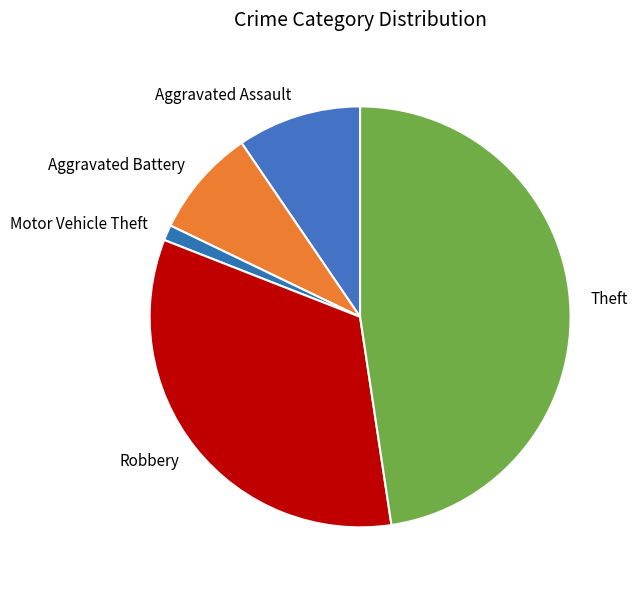

The Motor Vehicle Theft slice represents 12% of the pie. True or false?

False